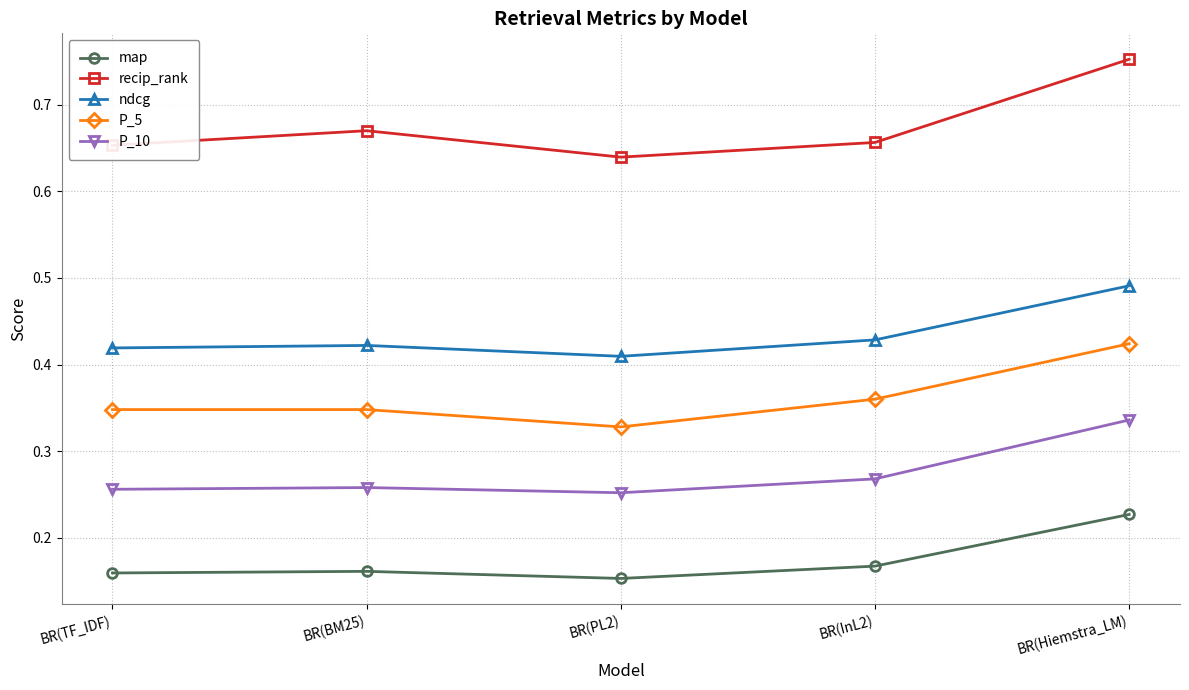

Count the number of categories in the chart.

5